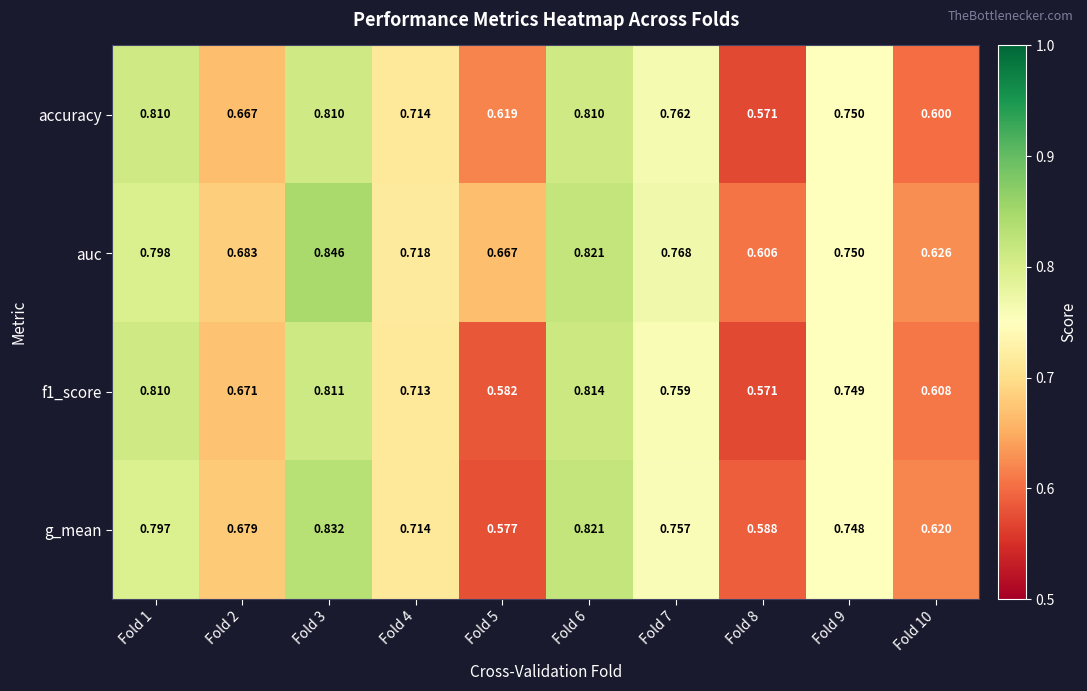

Which series has the largest total across all categories?

auc